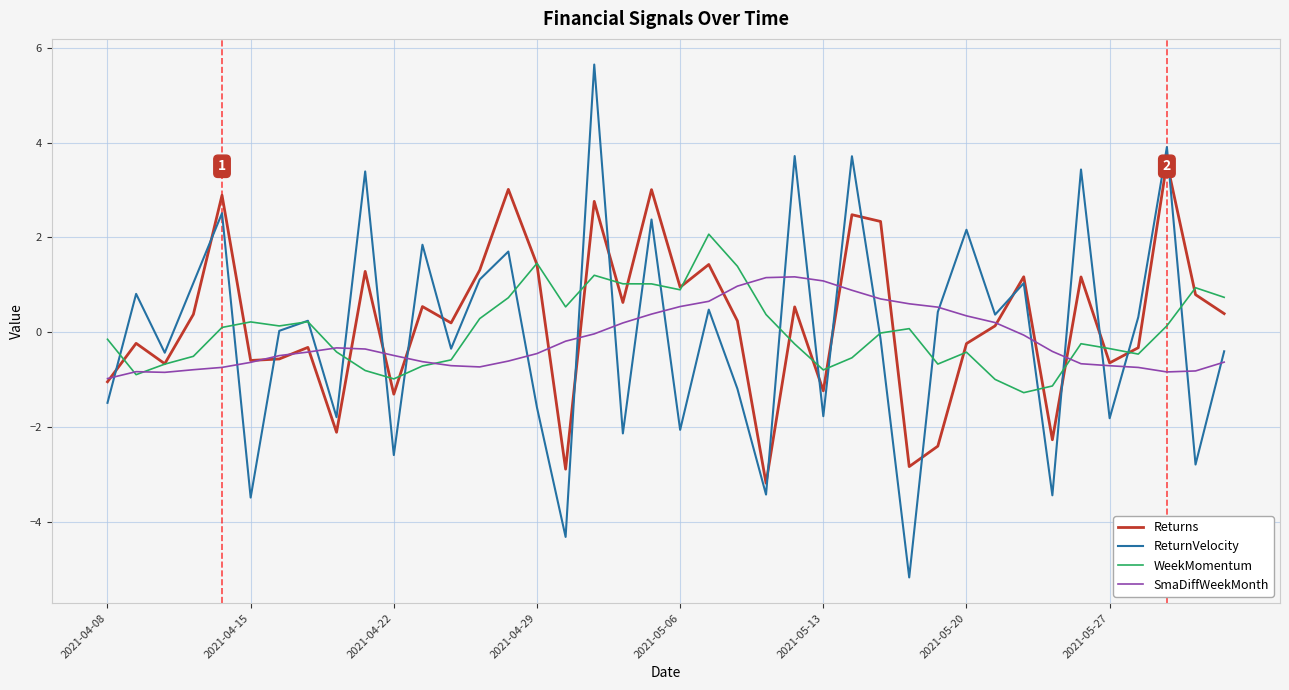

Which series has the widest spread of values?

ReturnVelocity